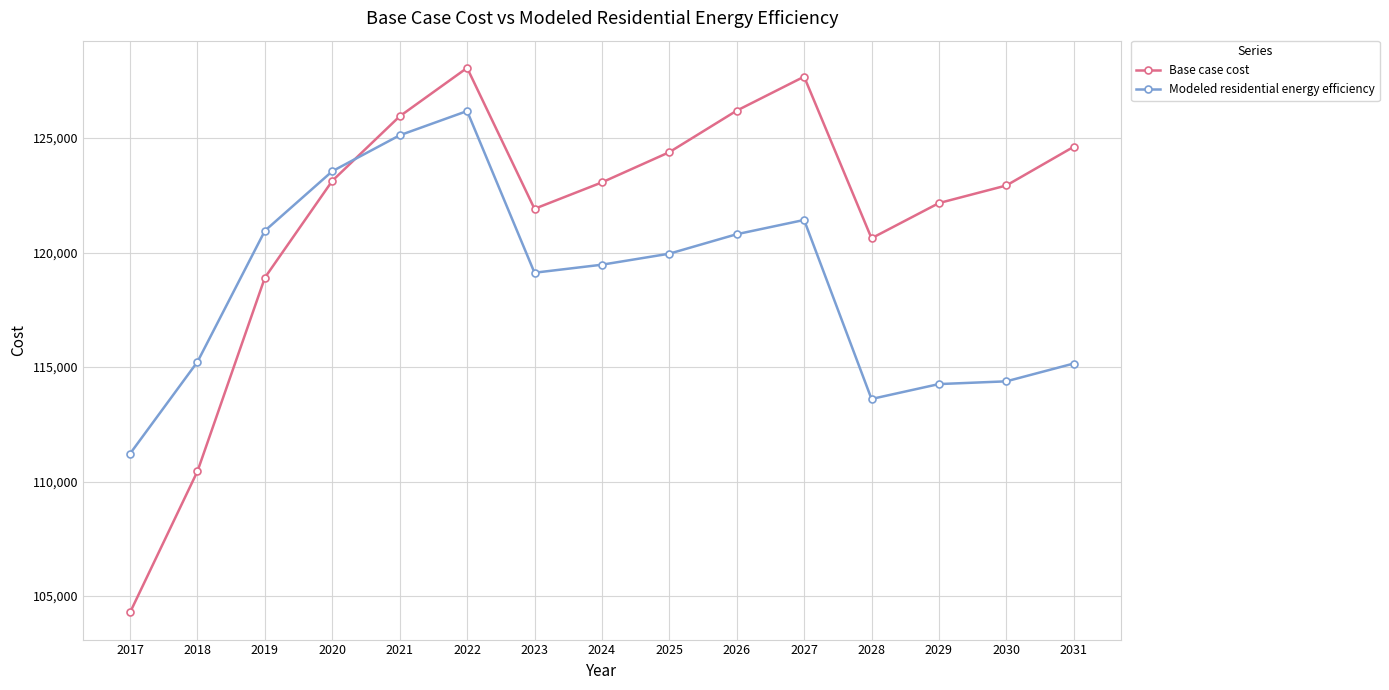

What is the value of the Modeled residential energy efficiency point at the 5th from the left?

125120.5